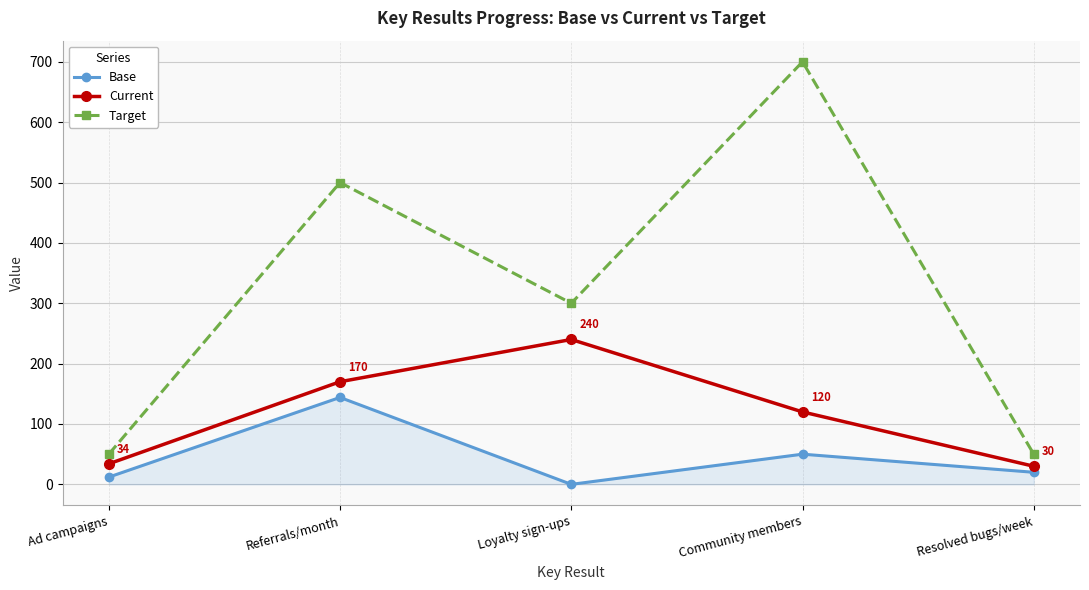

True or false: Current and Base intersect in this chart.

False